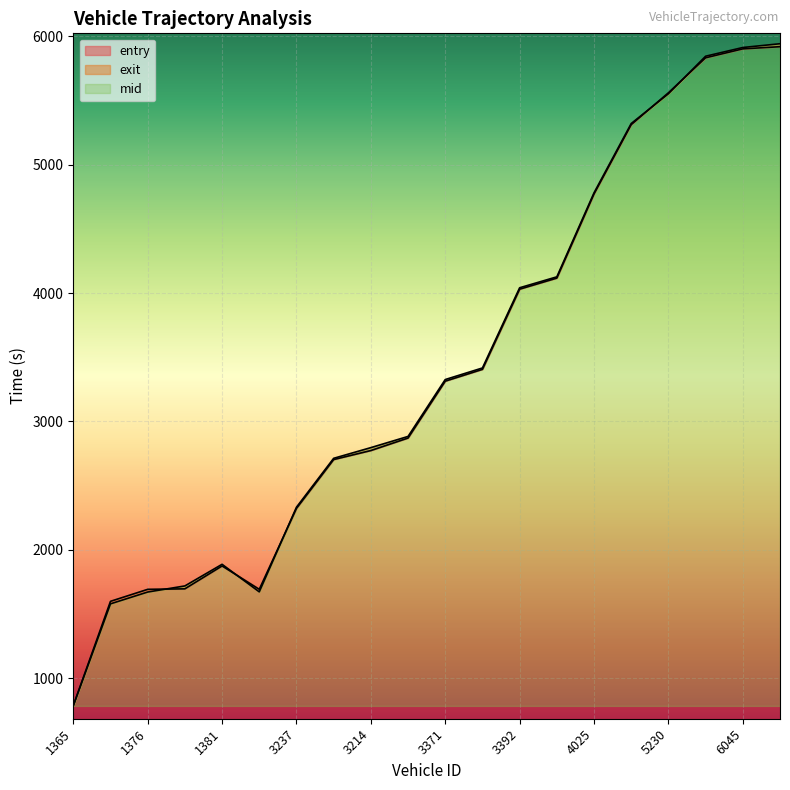

The value of entry at 3392 is 4030.9. True or false?

True